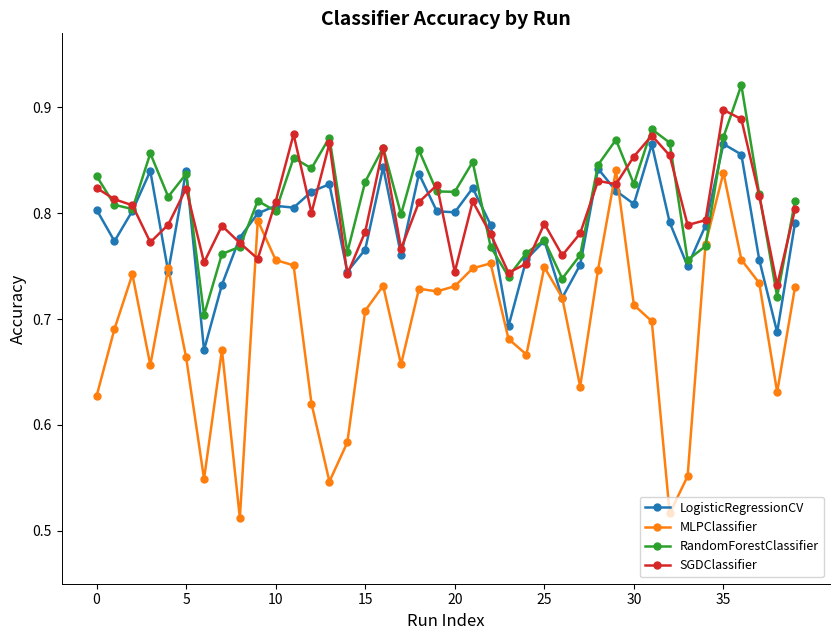

Does the chart display data point markers on the line(s)?

Yes